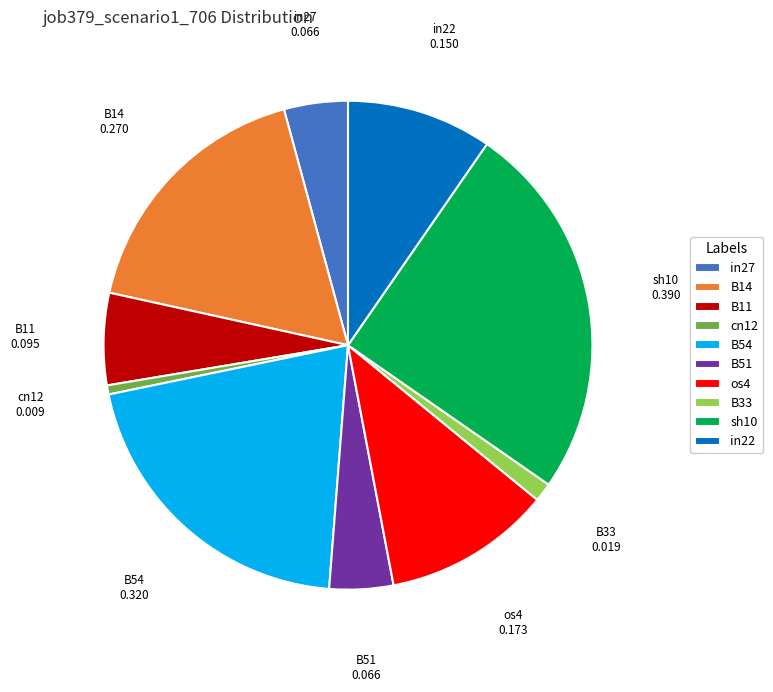

Is the sum of sh10 and cn12 greater than half?

No